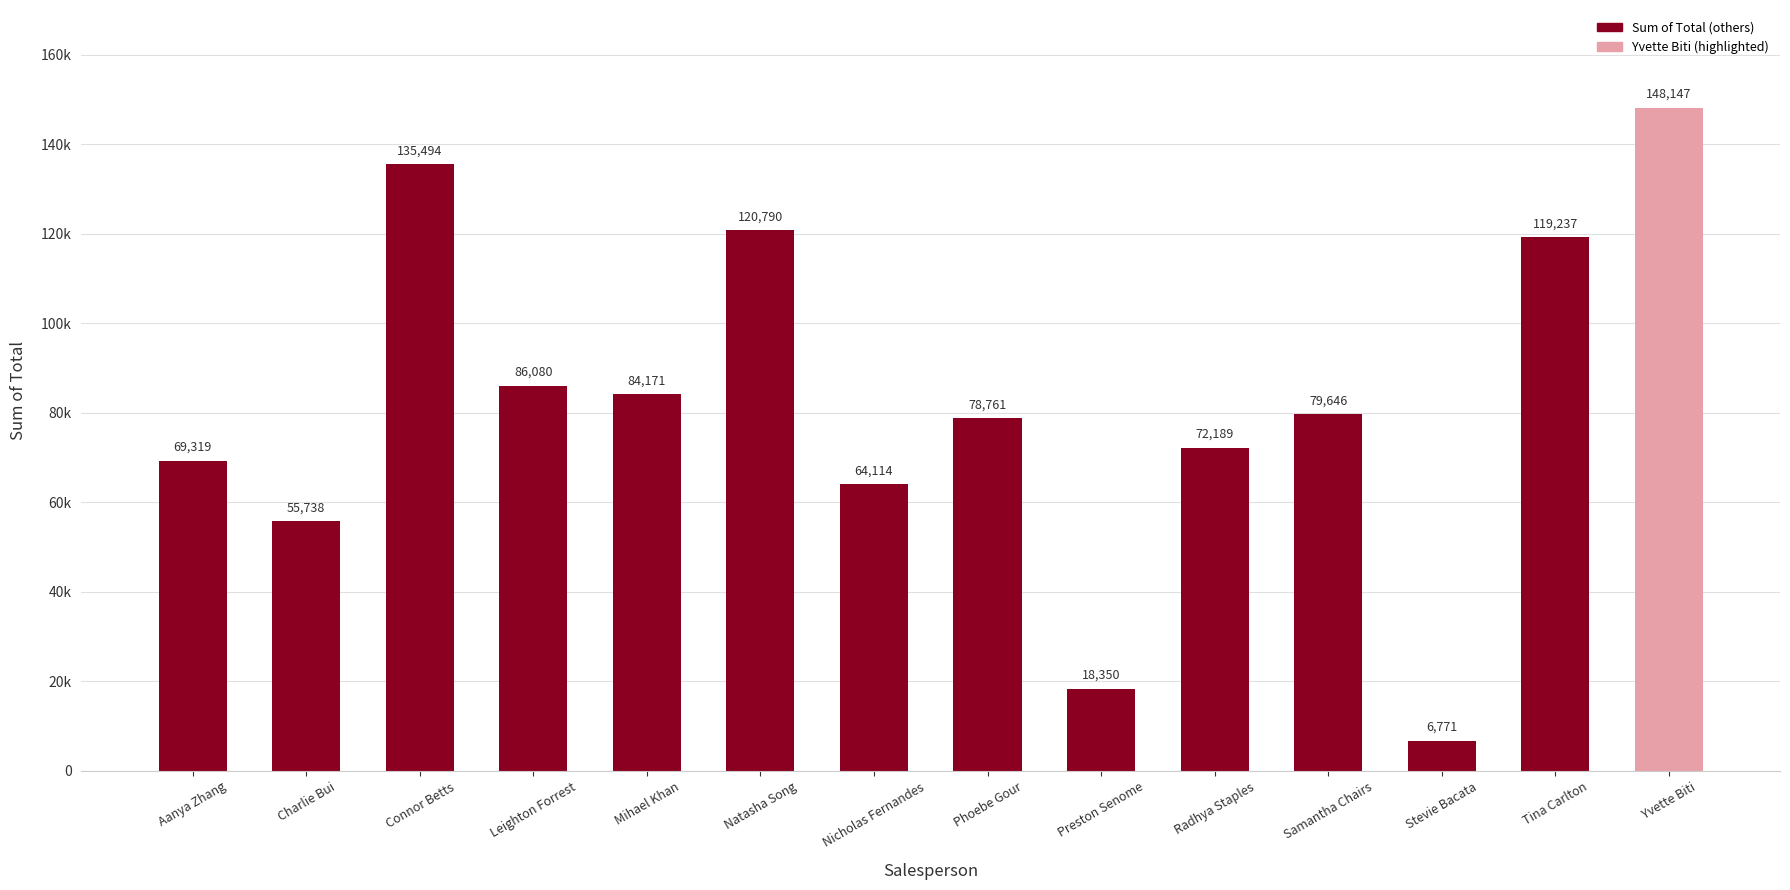

List the labels in order of value, largest first.

Yvette Biti, Connor Betts, Natasha Song, Tina Carlton, Leighton Forrest, Mihael Khan, Samantha Chairs, Phoebe Gour, Radhya Staples, Aanya Zhang, Nicholas Fernandes, Charlie Bui, Preston Senome, Stevie Bacata